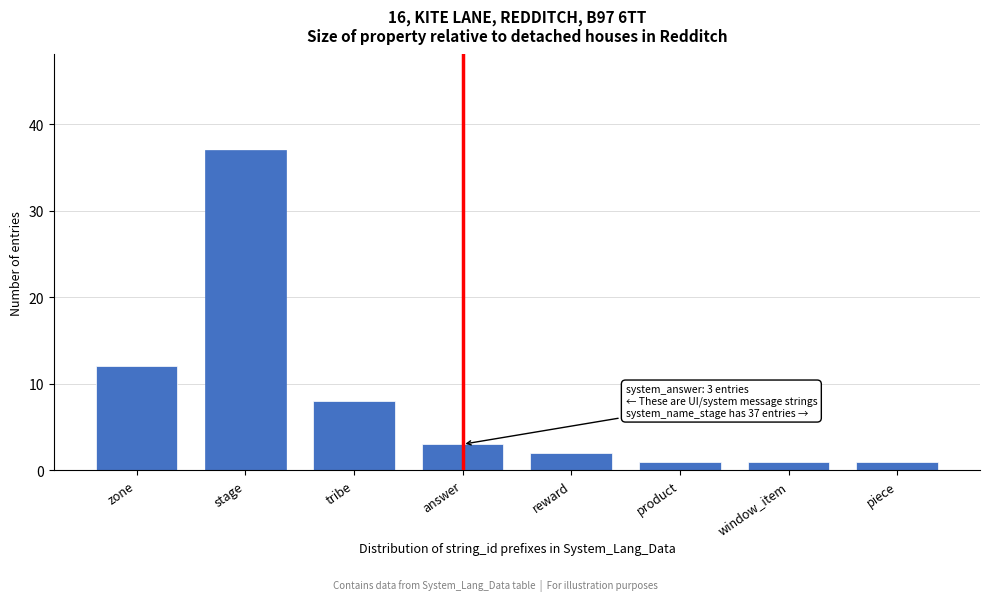

Reading left to right, list all the values displayed in this chart.

12	37	8	3	2	1	1	1